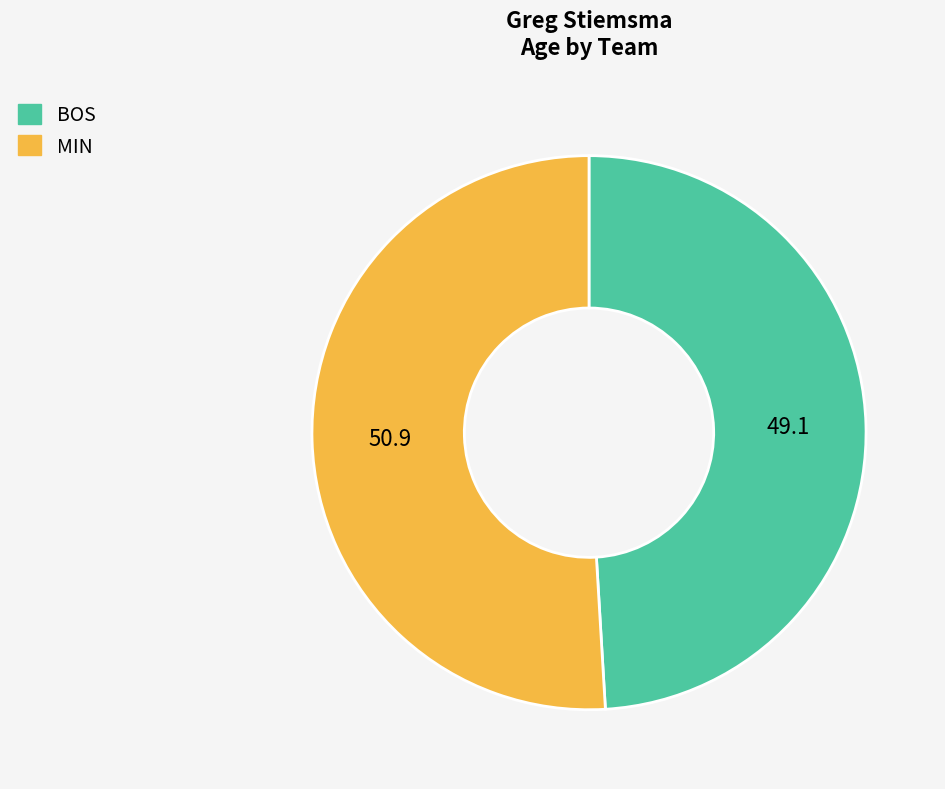

What is the largest slice in the pie chart?

MIN